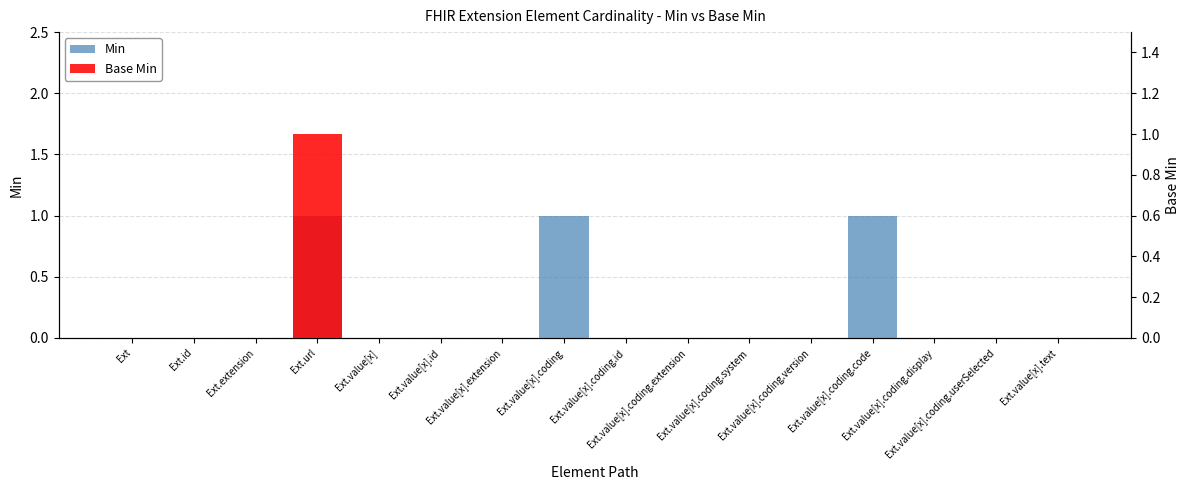

How many Base Min values are between 0 and 1?

16